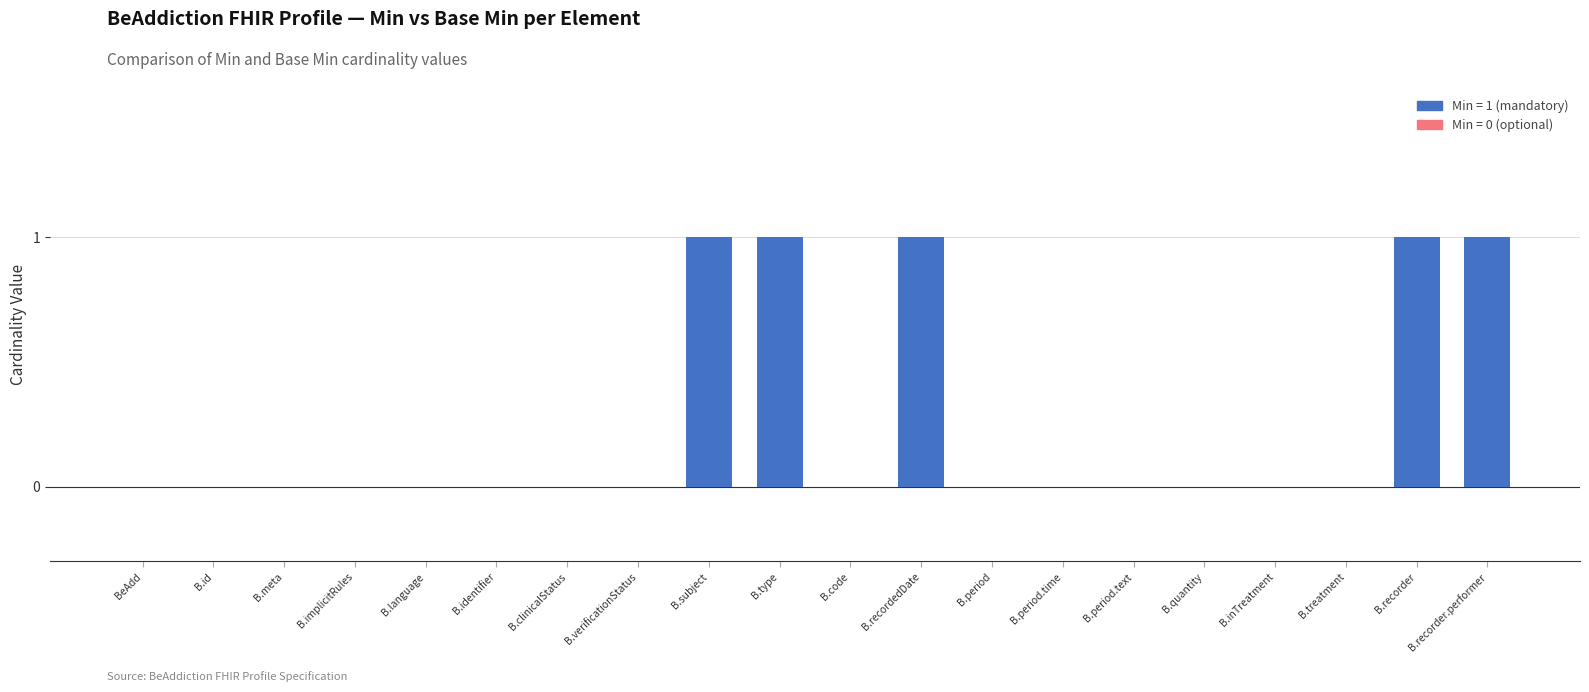

Between B.period.time and B.recordedDate, which is larger?

B.recordedDate